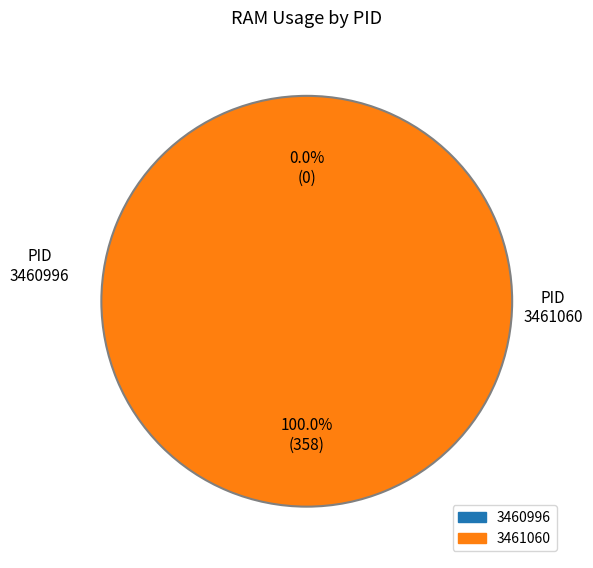

Count the number of slices in the pie.

2